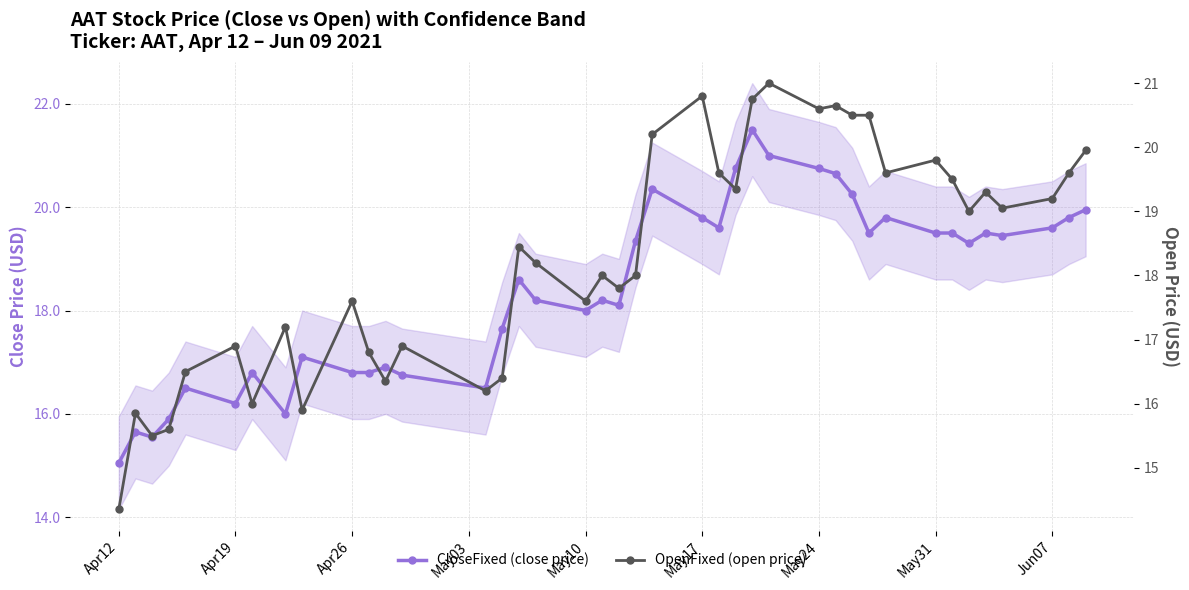

In CloseFixed (close price), how many points are higher than both neighbors (excluding endpoints)?

11